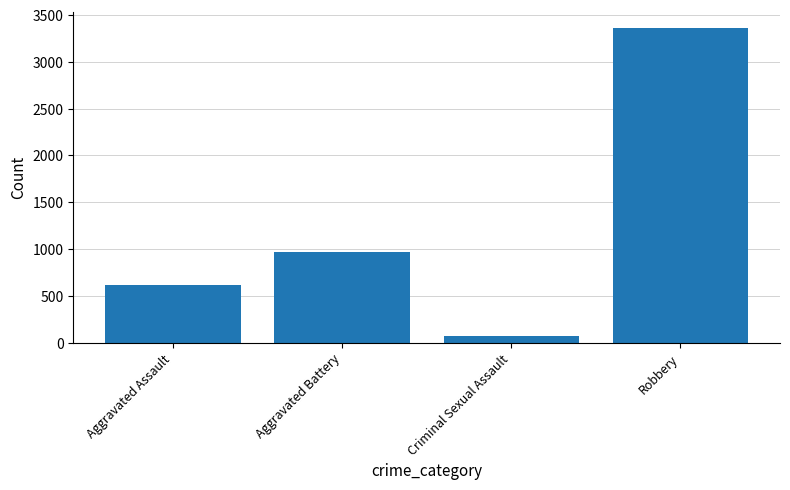

Reading left to right, extract all data points from this chart.

618	968	72	3364